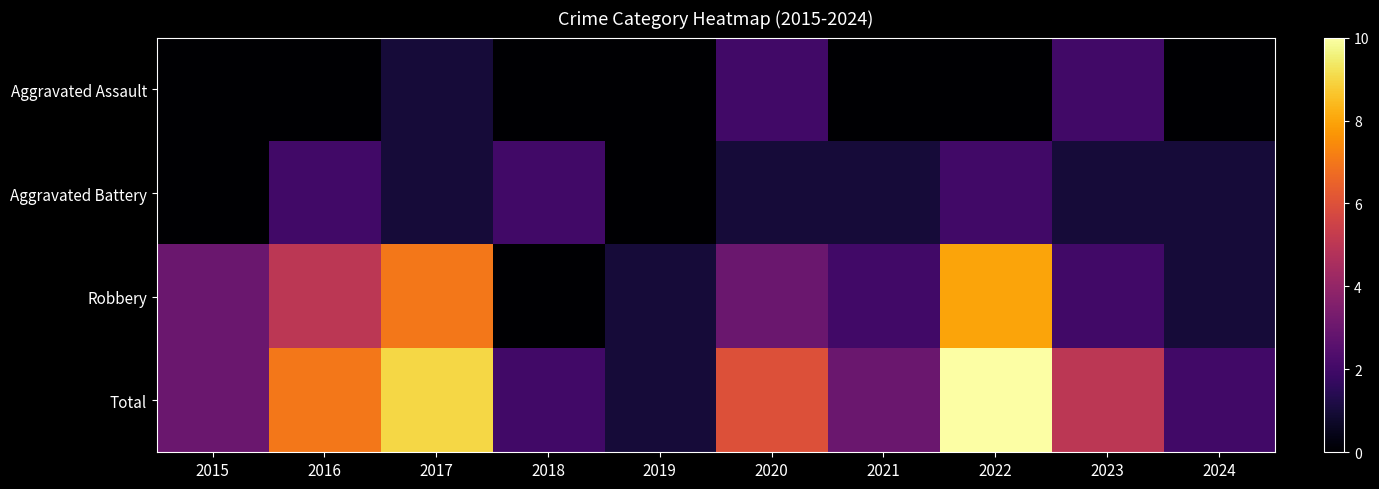

Which series has the widest spread of values?

Total